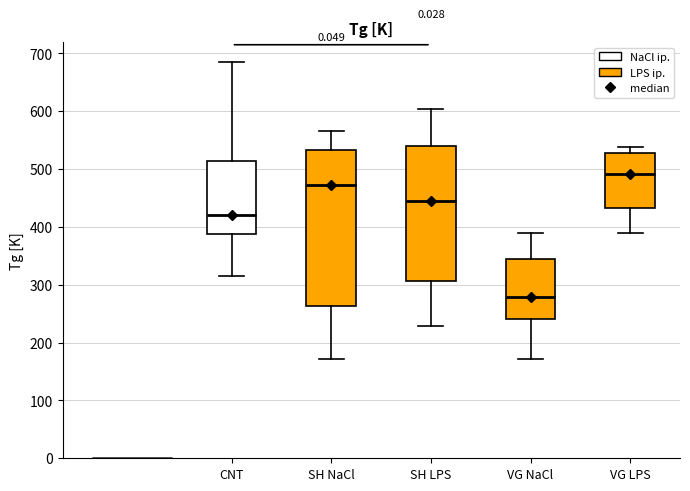

Which box has the highest median line?

VG LPS